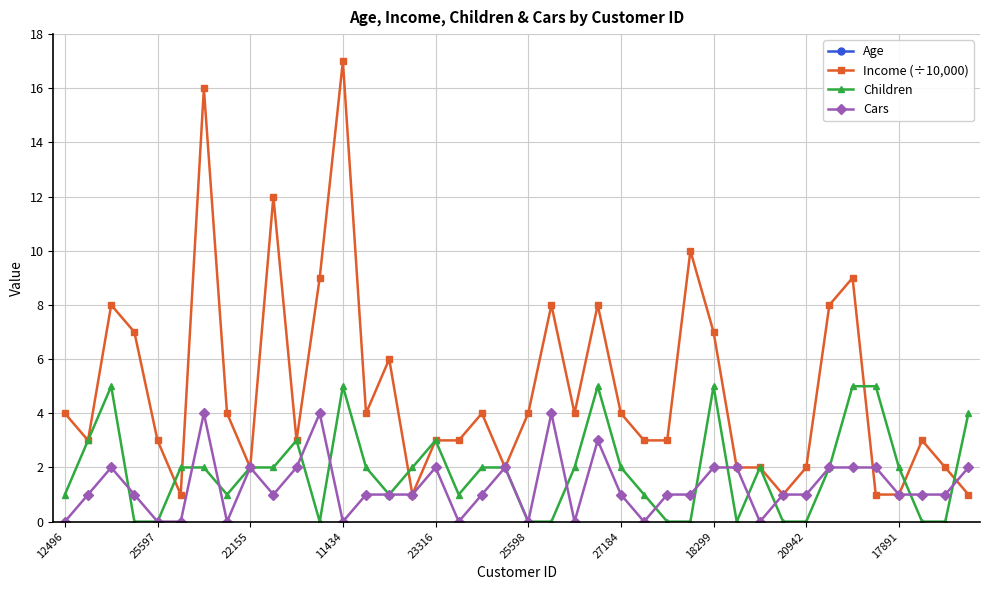

What are all the series names shown in the legend?

Age, Income (÷10,000), Children, Cars